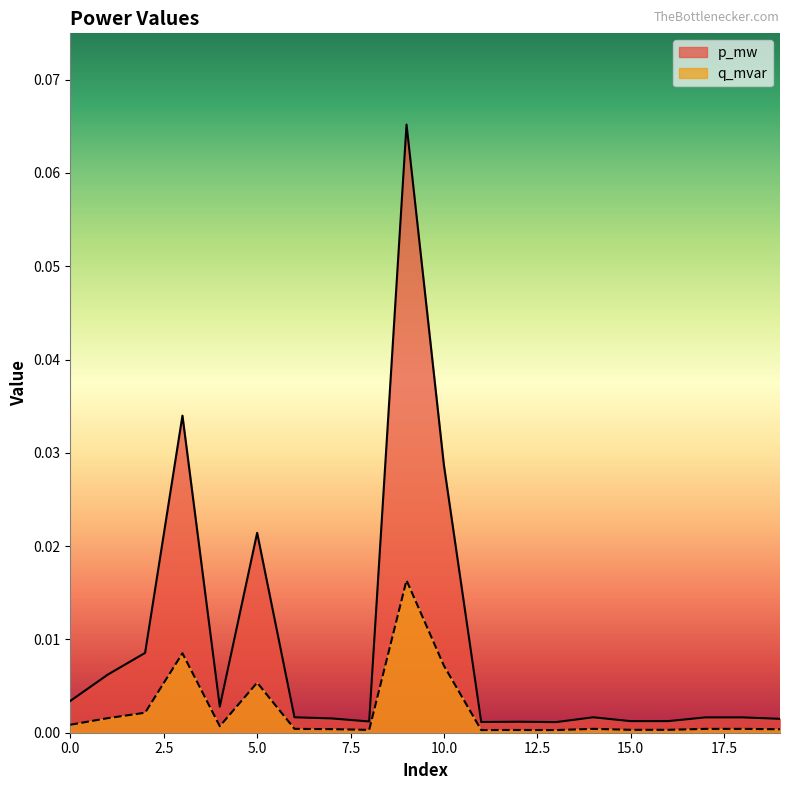

Reading left to right, transcribe all the data shown in this chart.

p_mw: 0=0.0	1=0.0	2=0.0	3=0.0	4=0.0	5=0.0	6=0.0	7=0.0	8=0.0	9=0.1	10=0.0	11=0.0	12=0.0	13=0.0	14=0.0	15=0.0	16=0.0	17=0.0	18=0.0	19=0.0
q_mvar: 0=0.0	1=0.0	2=0.0	3=0.0	4=0.0	5=0.0	6=0.0	7=0.0	8=0.0	9=0.0	10=0.0	11=0.0	12=0.0	13=0.0	14=0.0	15=0.0	16=0.0	17=0.0	18=0.0	19=0.0